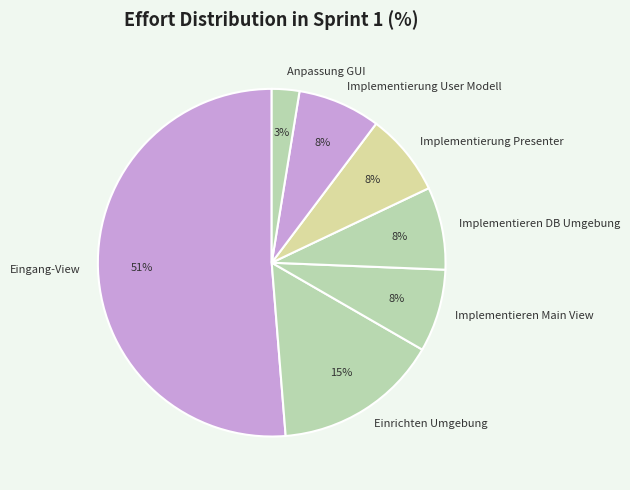

What is the largest slice in the pie chart?

Eingang-View